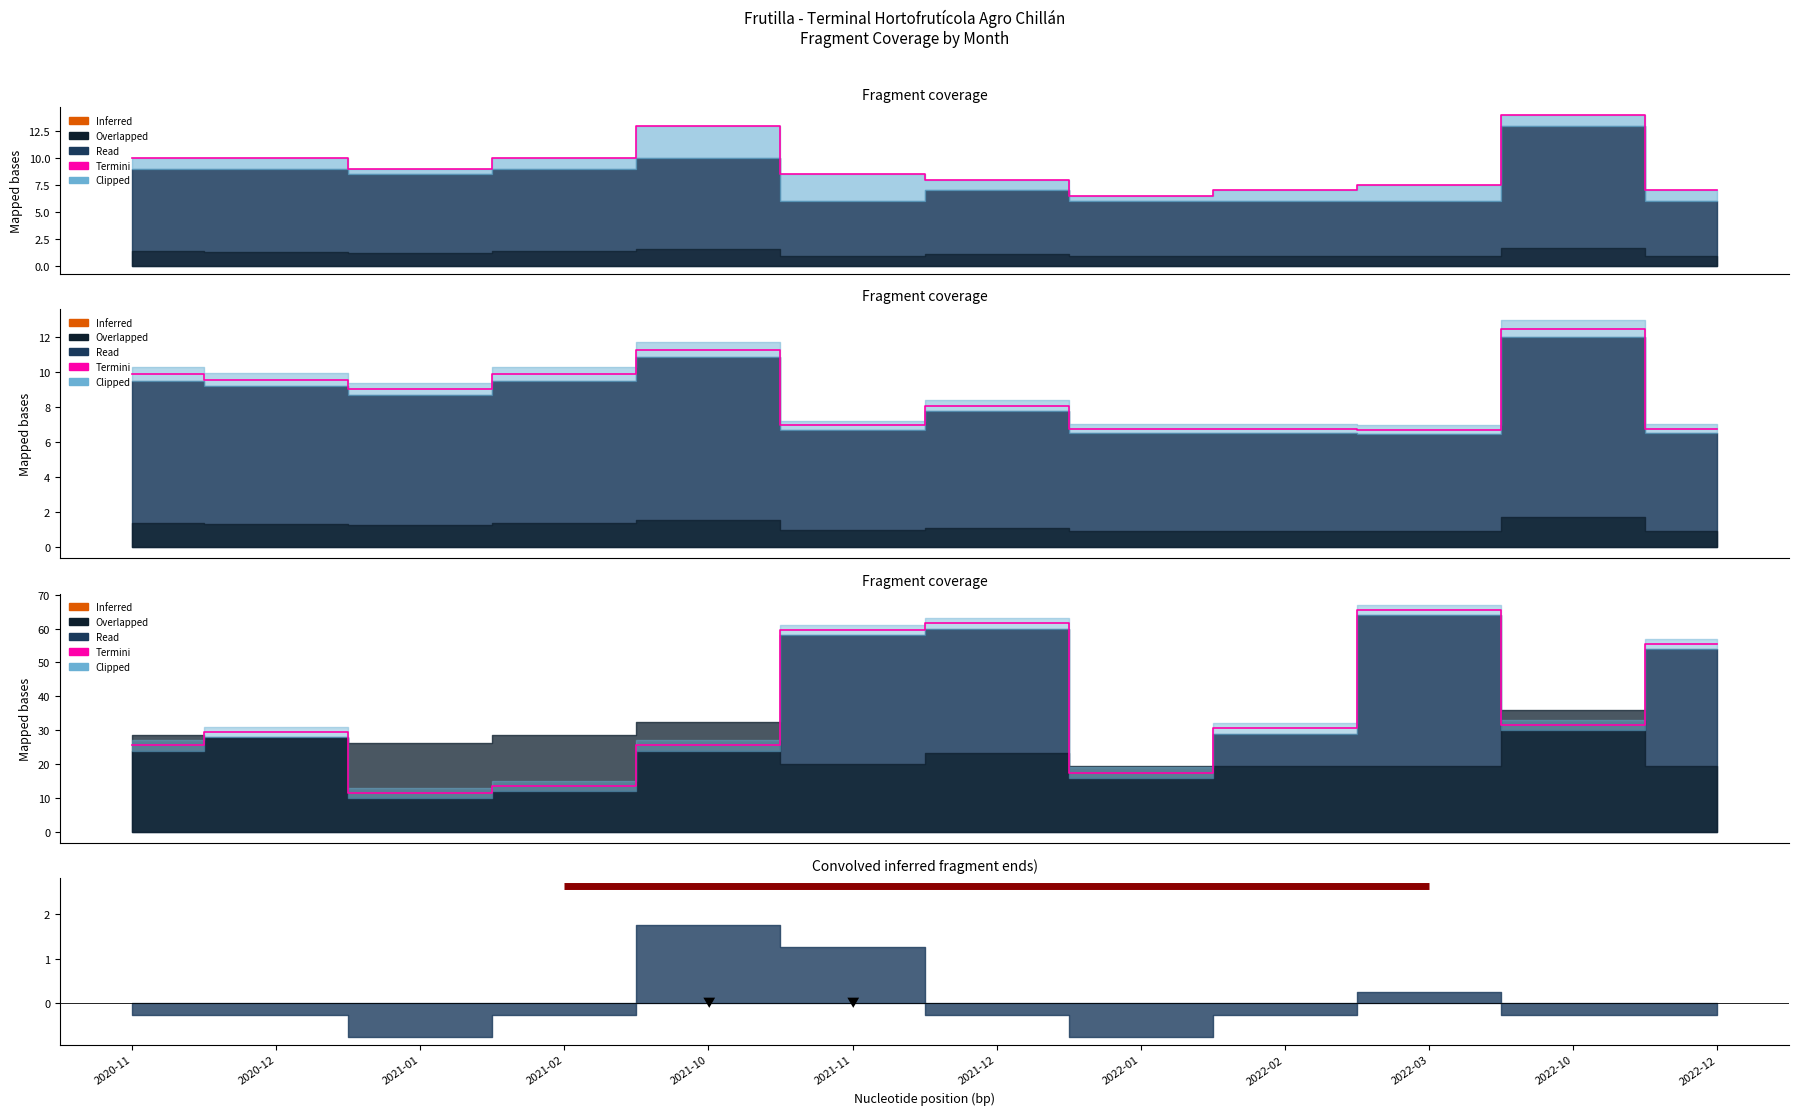

What position from the left is 2022-01?

8